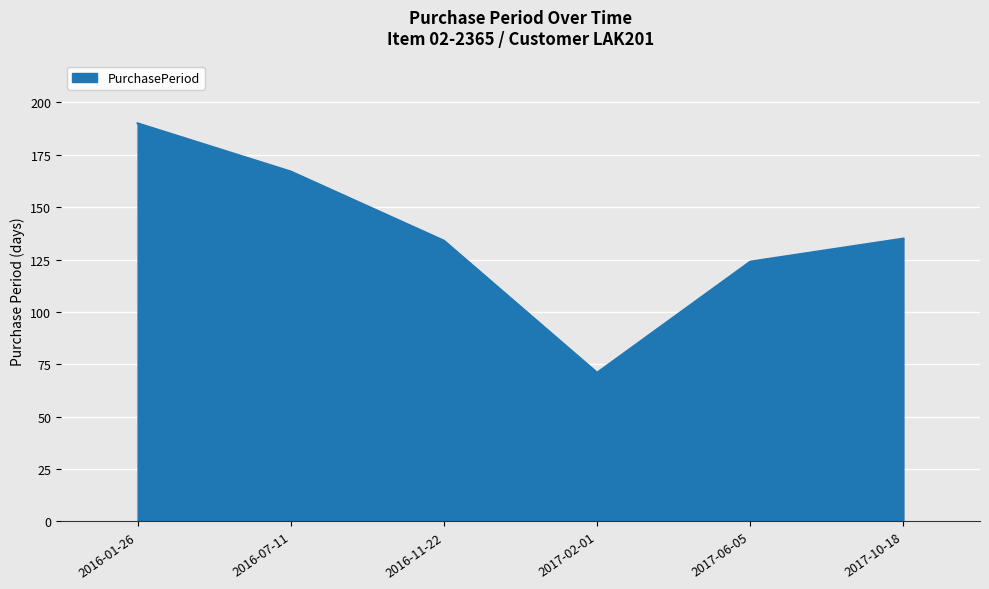

At which category does the data reach its first local valley?

2017-02-01